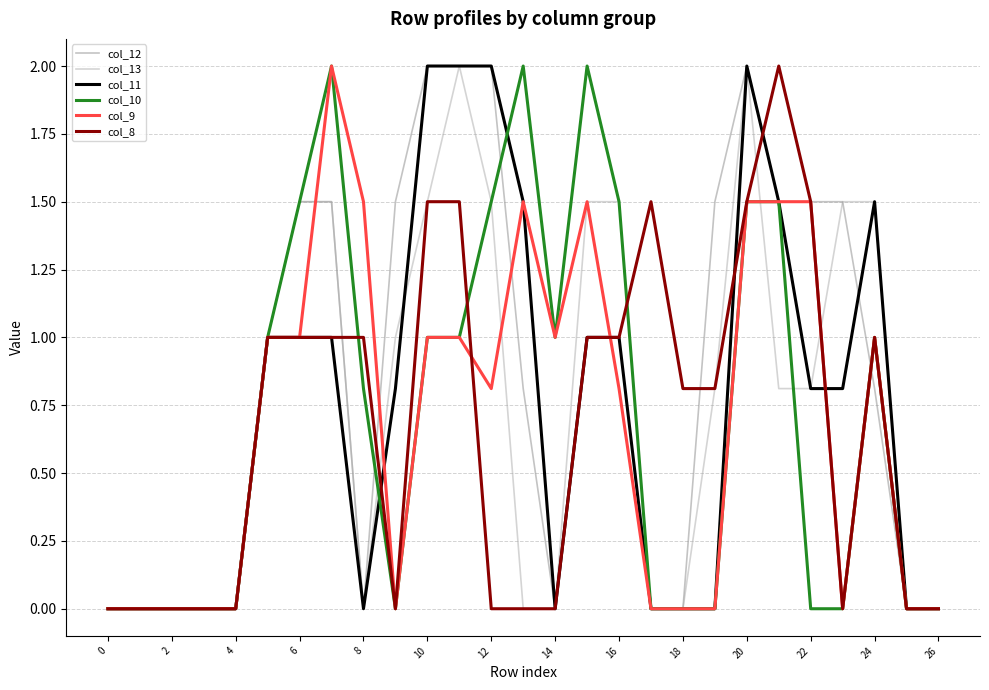

Which series has the largest total across all categories?

col_12